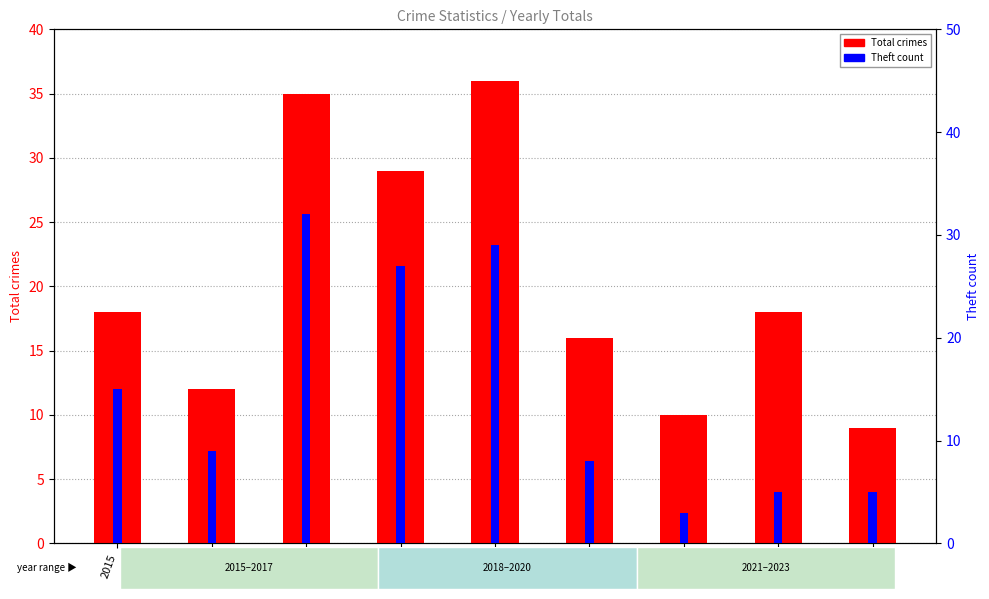

What is the sum of the Total crimes values at 2018 and 2023?

38